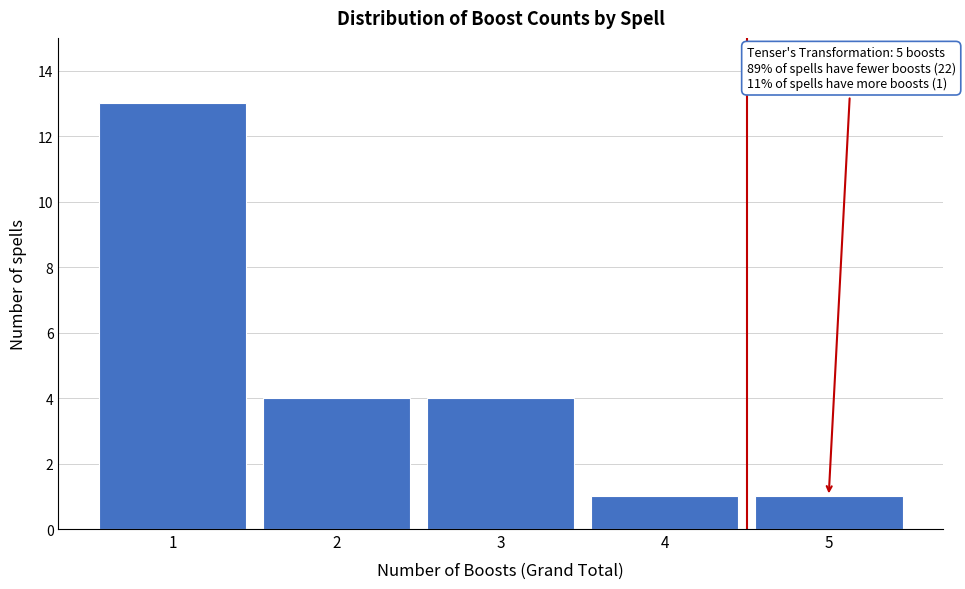

Reading left to right, list all the values displayed in this chart.

1=13	2=4	3=4	4=1	5=1